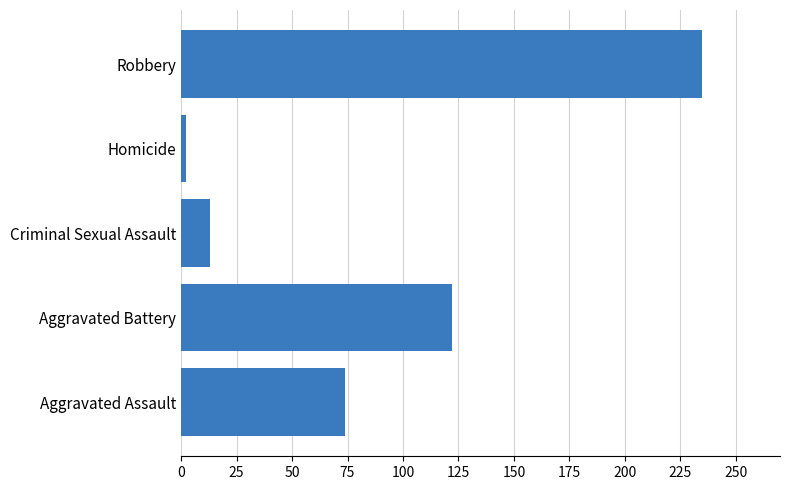

Between Aggravated Assault and Robbery, which is larger?

Robbery